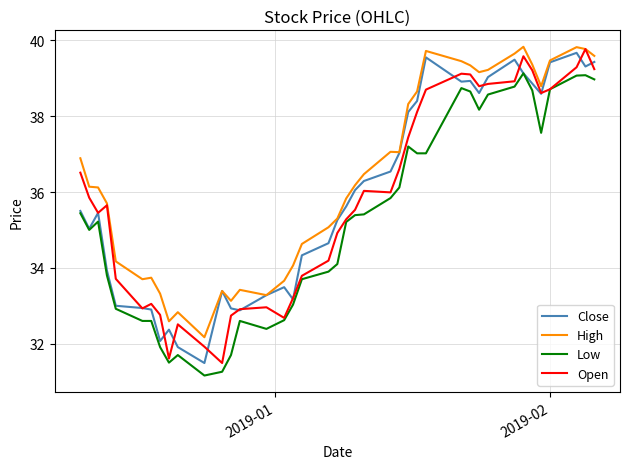

Which series has the largest total across all categories?

High